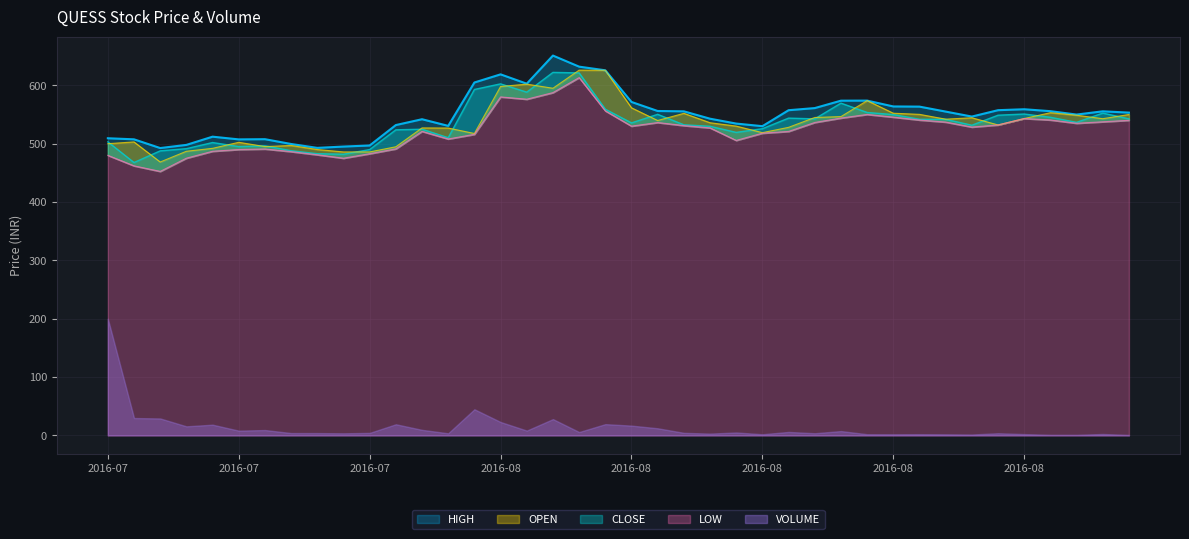

Which has a higher value, 2016-08-05 or 2016-07-12?

2016-08-05